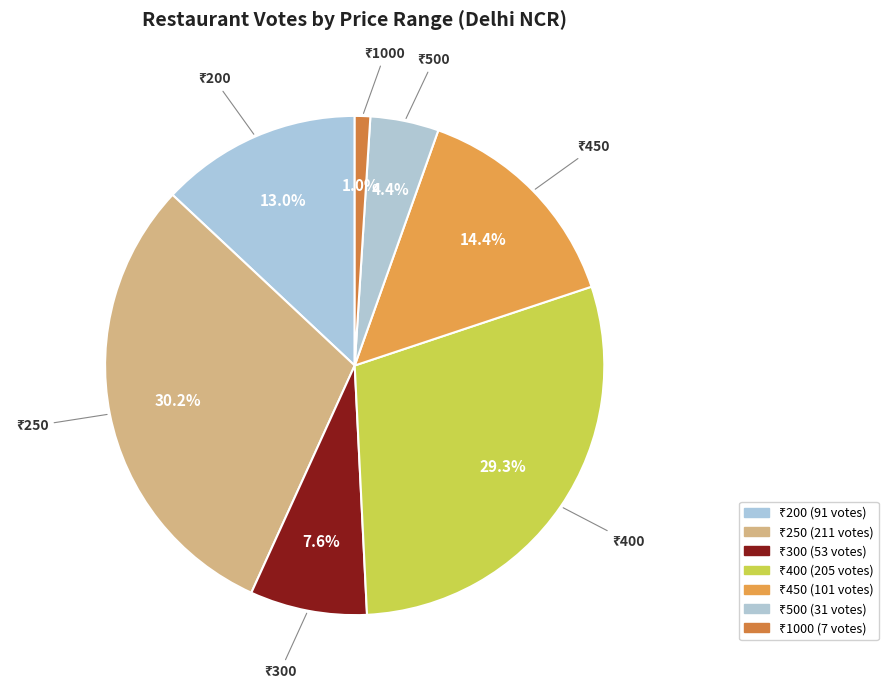

How many segments does this pie chart have?

7